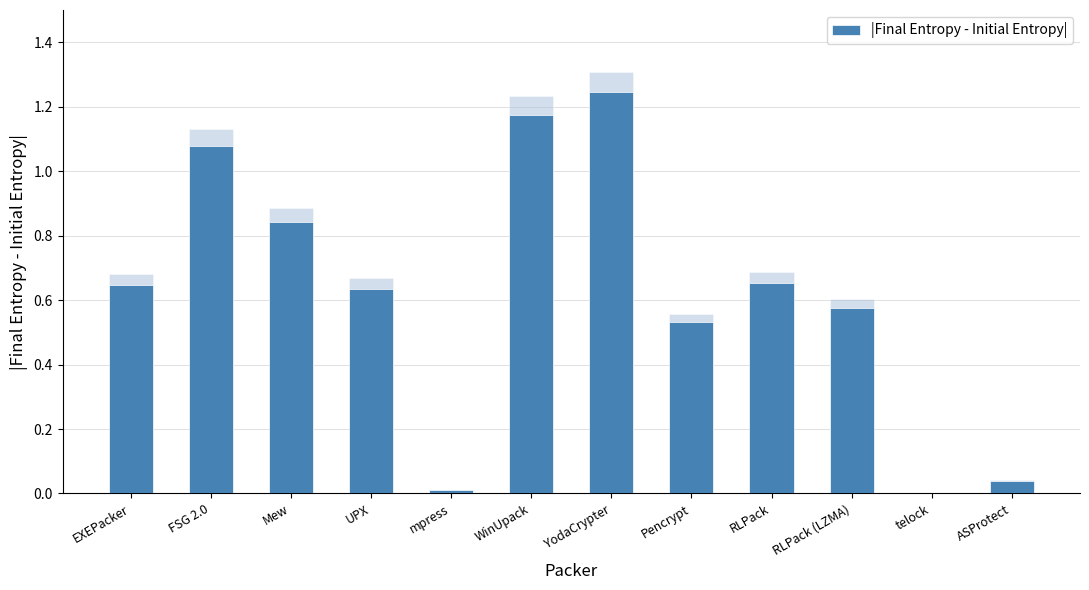

True or false: the data shows 0.6 at UPX.

True